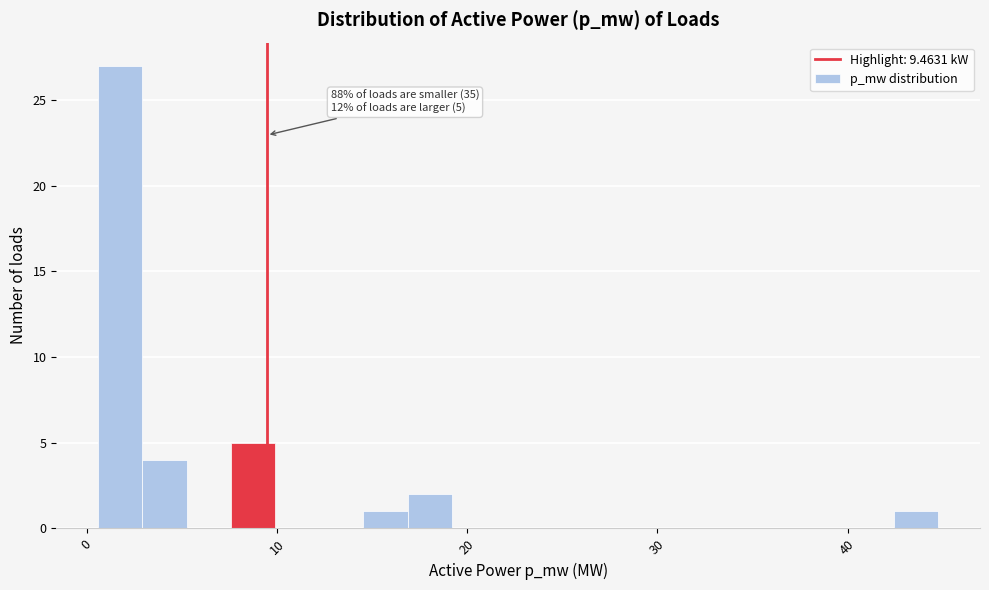

Around what value on the x-axis is the tallest bar? Give the approximate position of its centre, as read against the axis.

2